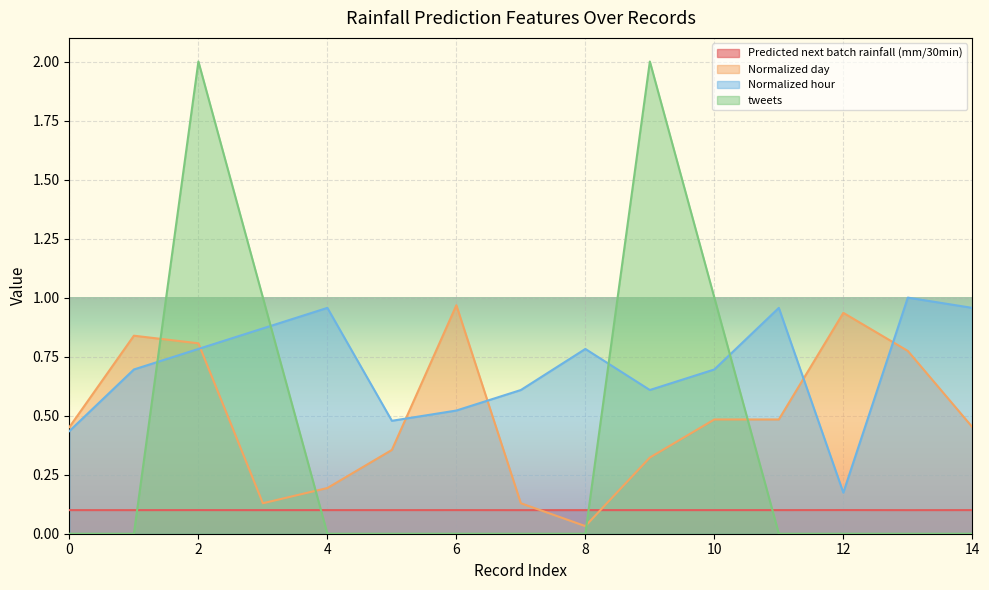

How many tweets values are between 0 and 1?

13